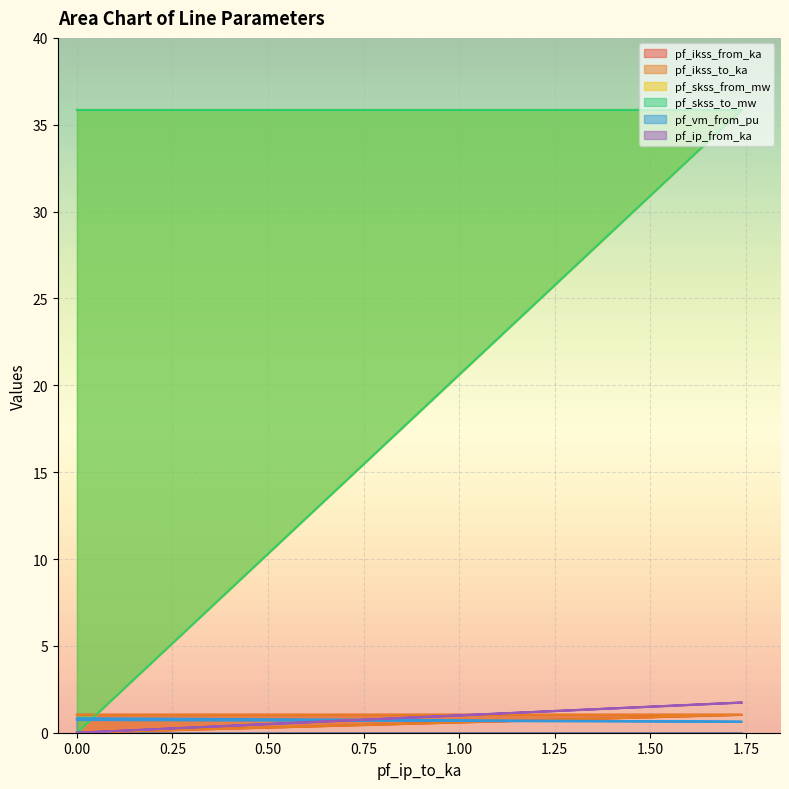

Is it true that pf_vm_from_pu equals 0.2 at 0?

False